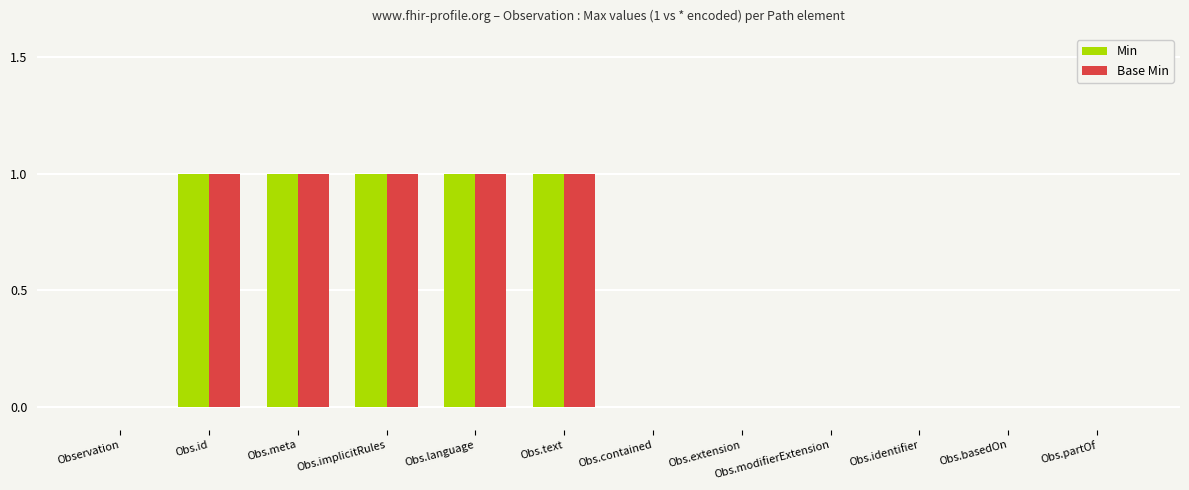

The value of Base Min at Obs.basedOn is 0. True or false?

True